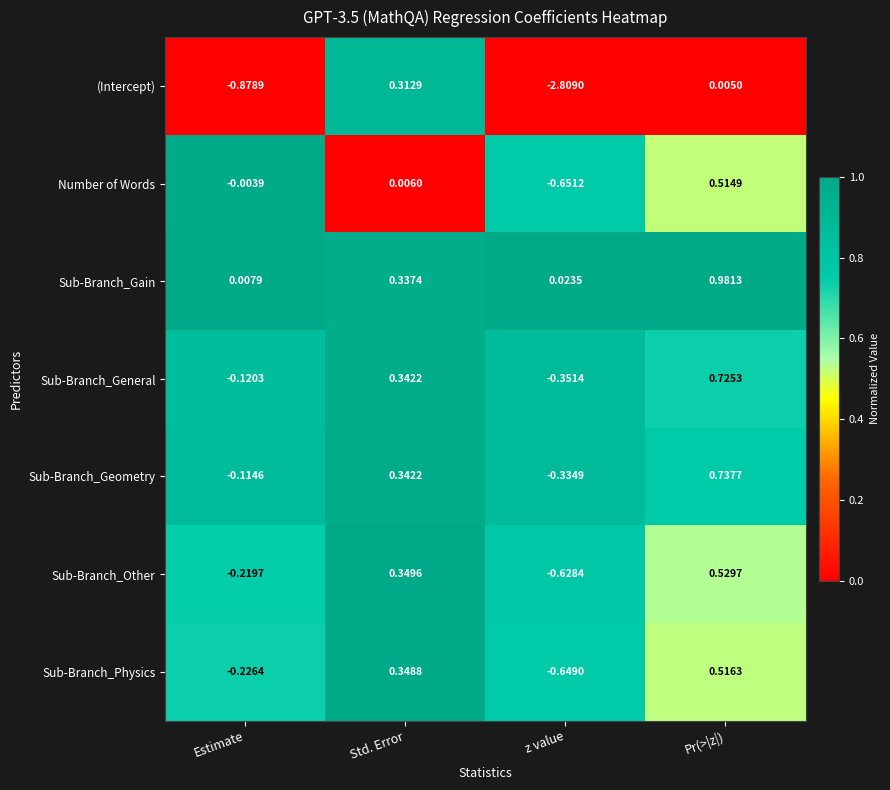

Rank the series by their maximum value, from highest to lowest.

Sub-Branch_Gain, Sub-Branch_Geometry, Sub-Branch_General, Sub-Branch_Other, Sub-Branch_Physics, Number of Words, (Intercept)